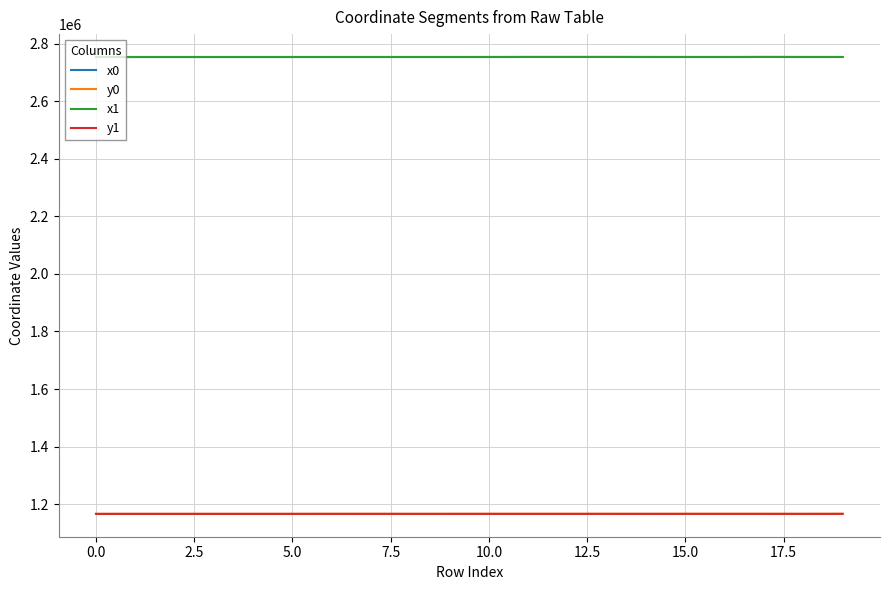

Is this an area chart (filled region under the line)?

No